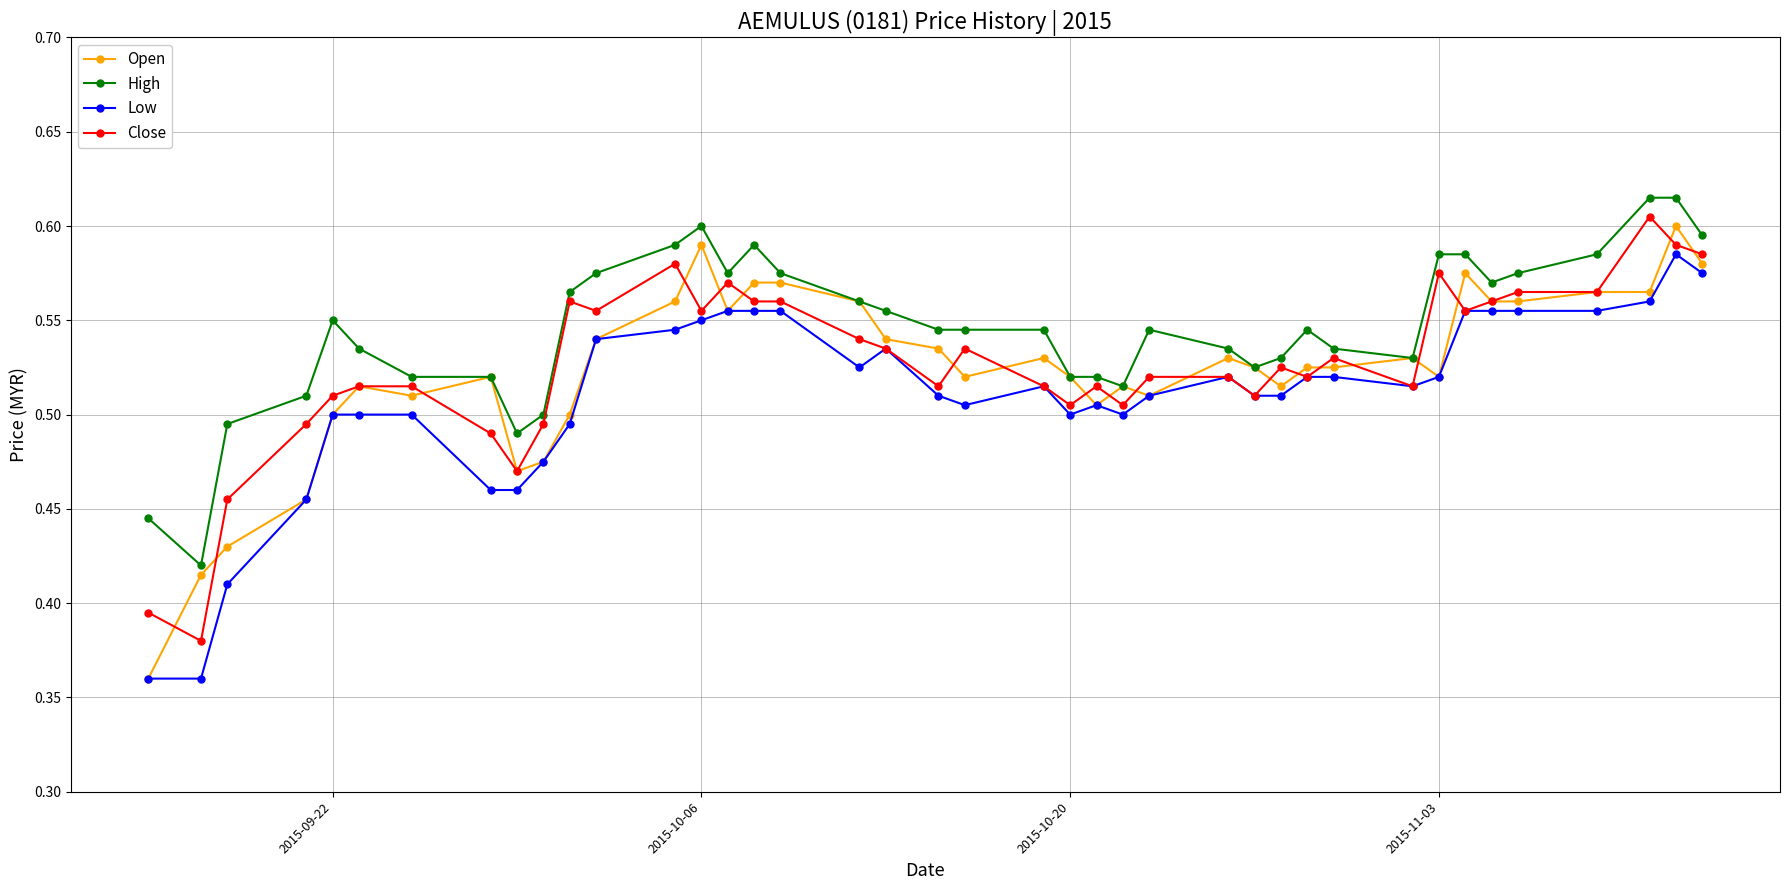

True or false: High and Low intersect in this chart.

False